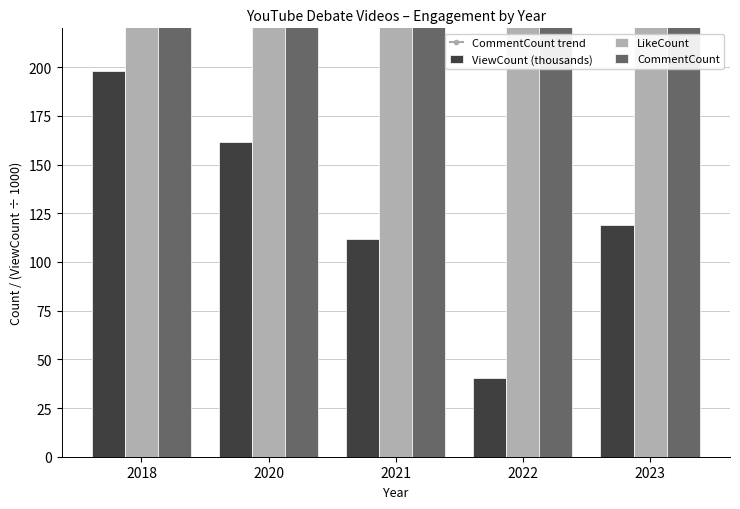

What is the total value across all series at 2021?

10850.0